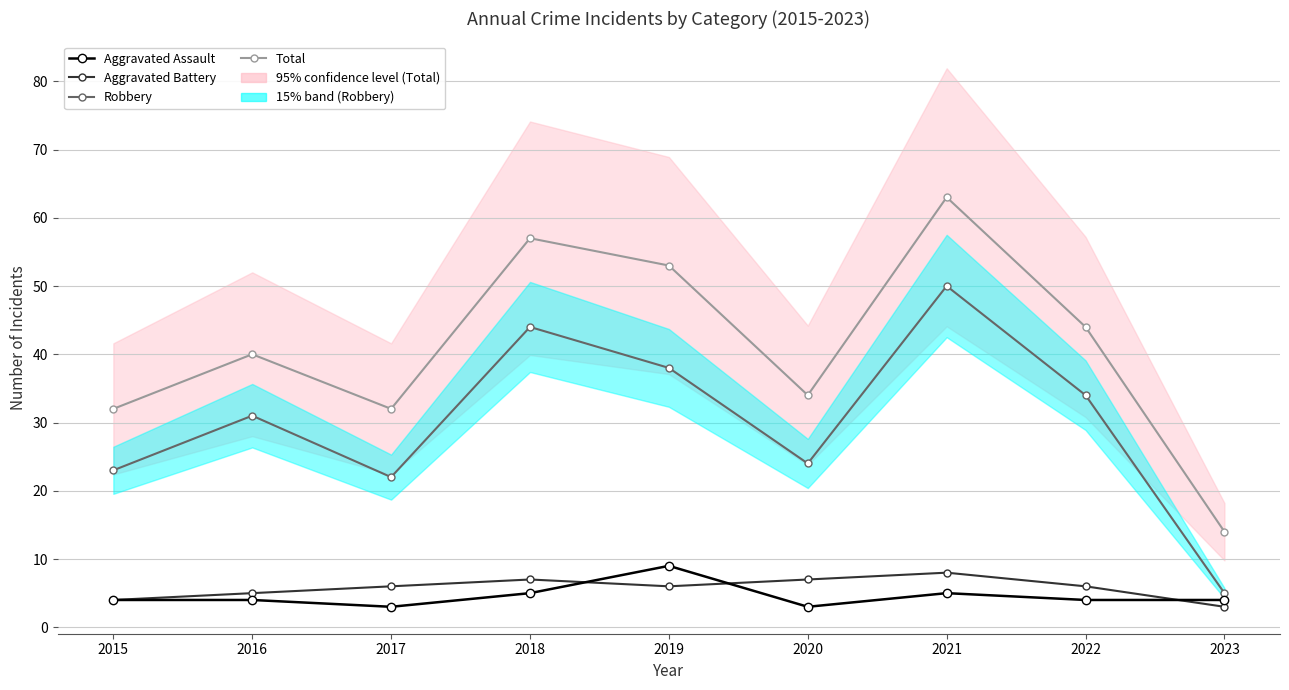

True or false: Robbery and Total intersect in this chart.

False